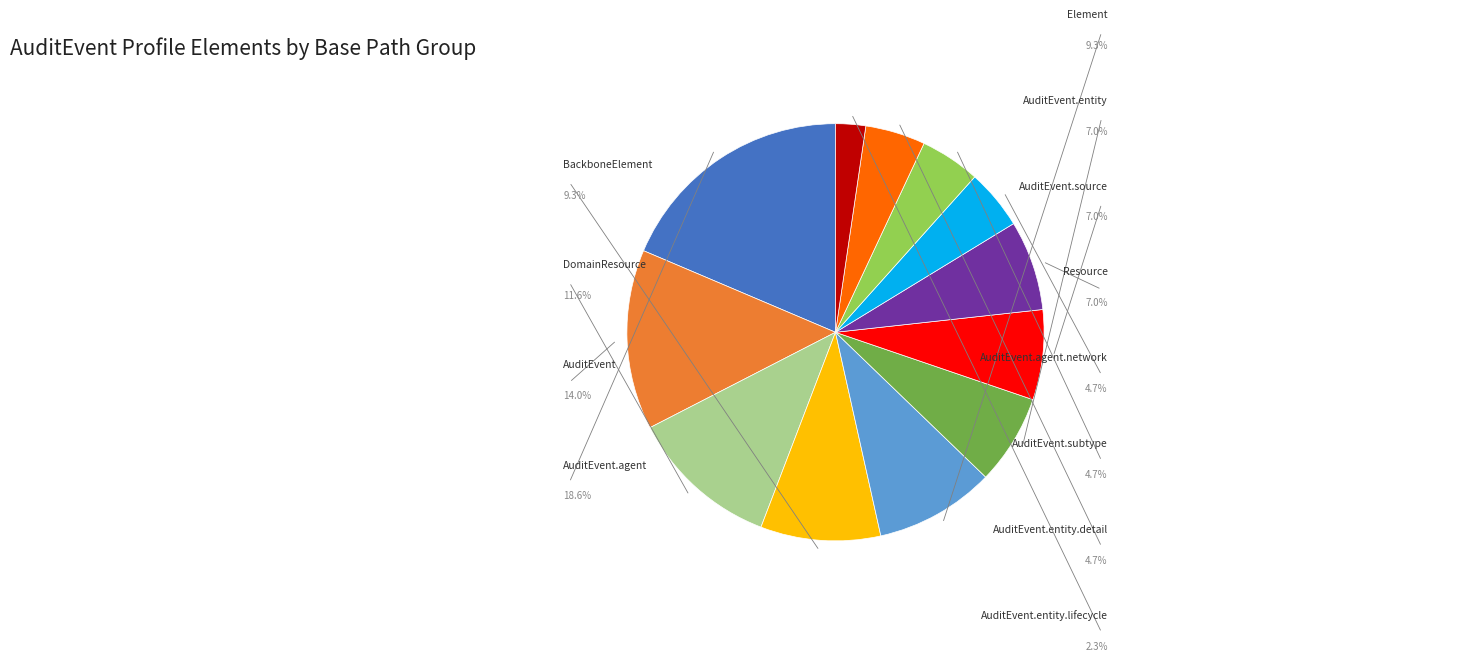

What is the change in value from BackboneElement to Resource?

-1